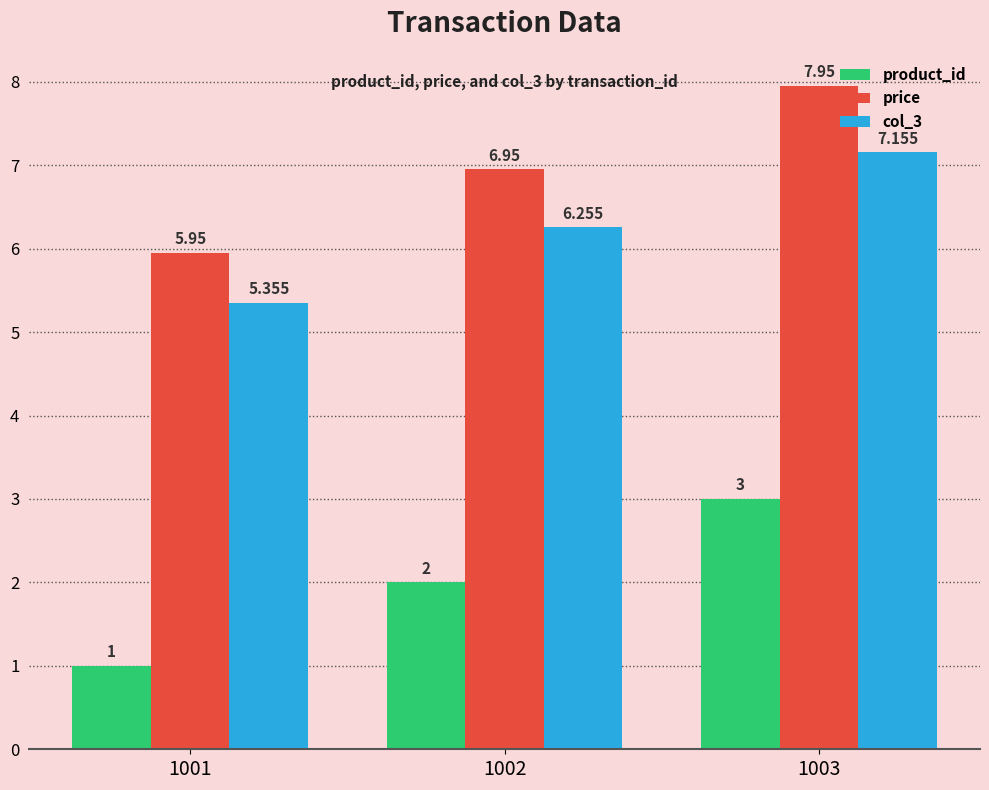

Which series has the largest total across all categories?

price